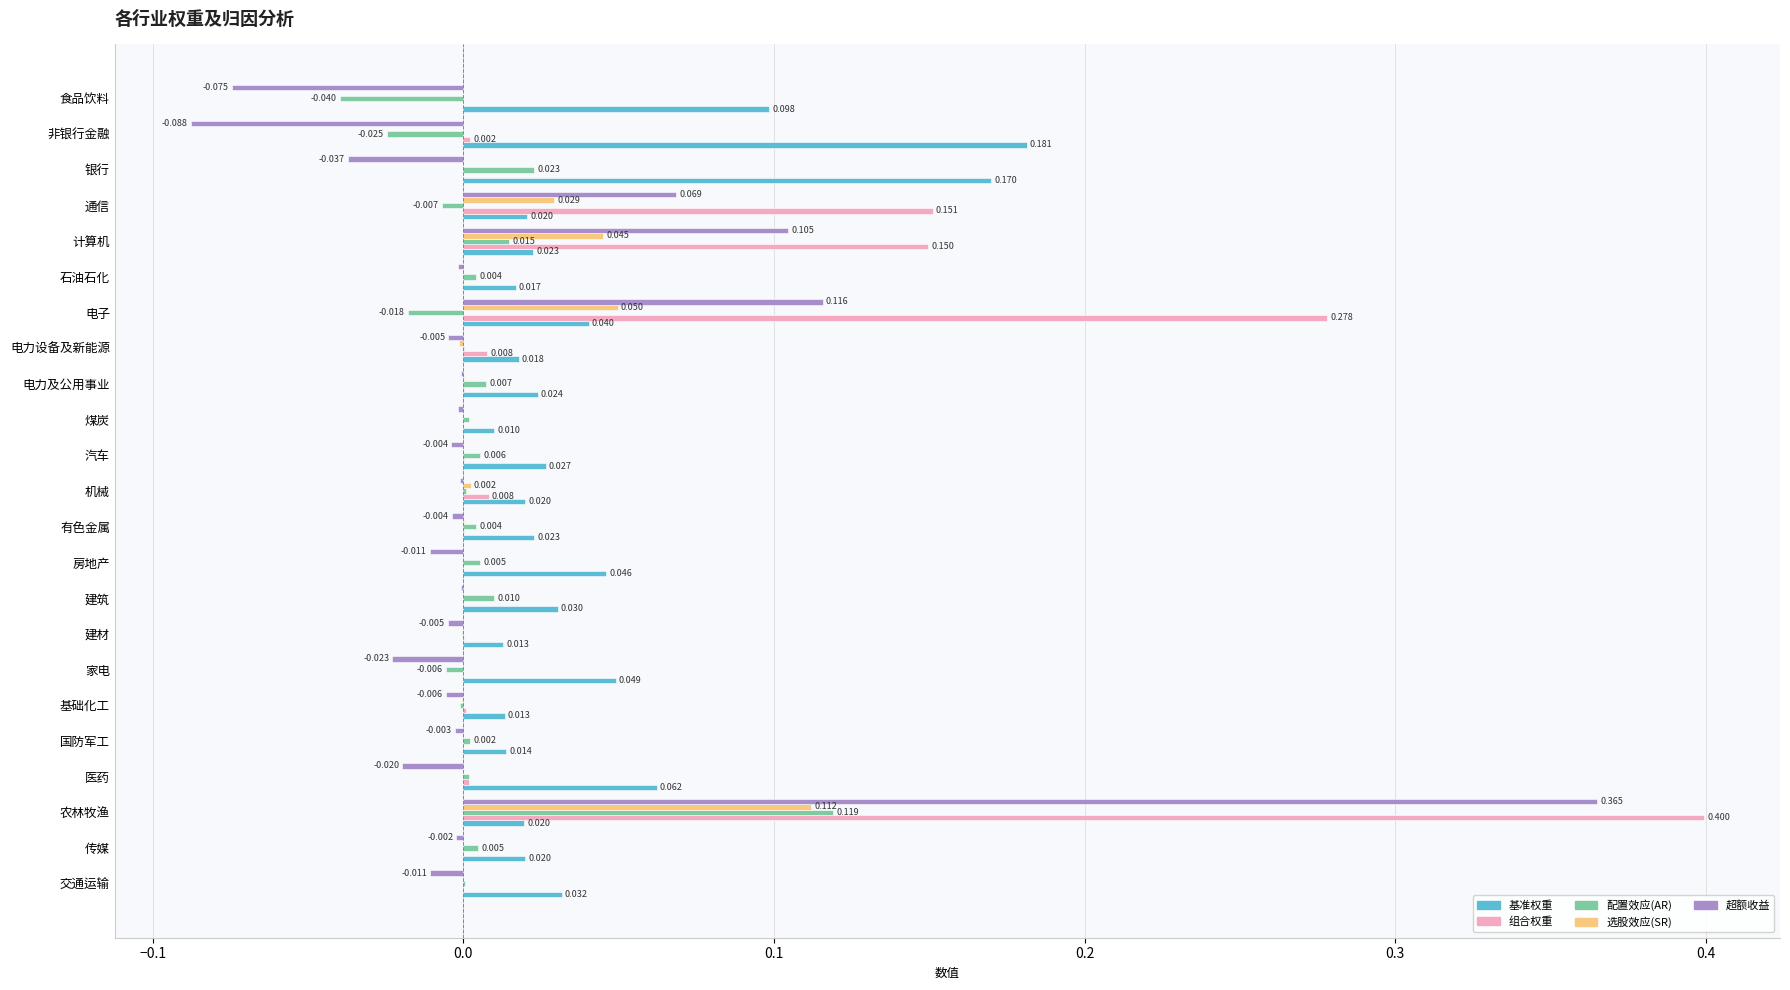

What are all the series names shown in the legend?

基准权重, 组合权重, 配置效应(AR), 选股效应(SR), 超额收益